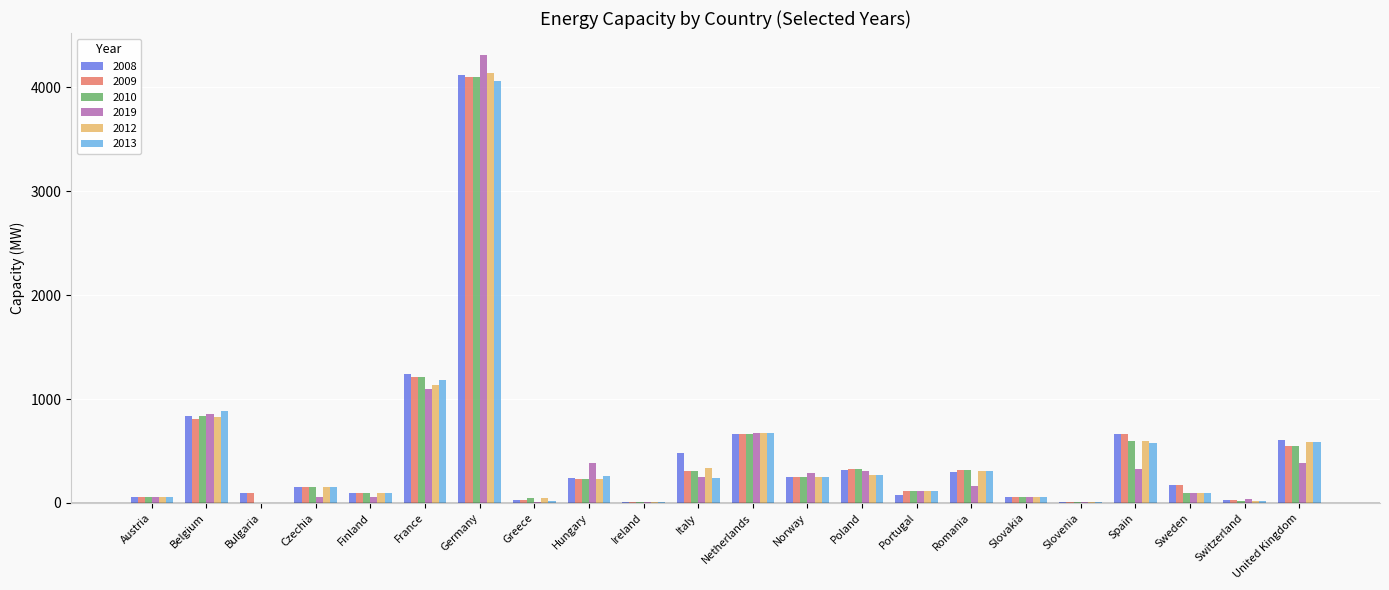

The value of 2009 at Norway is 252.0. True or false?

True